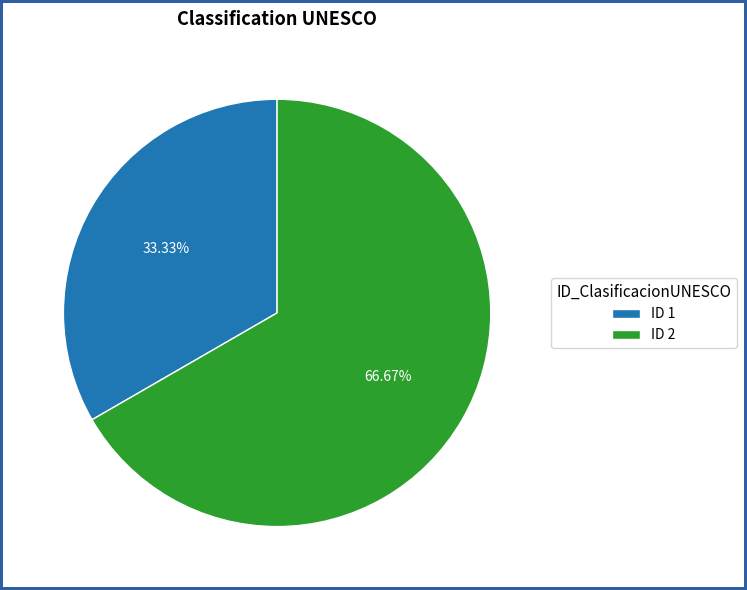

Which slice represents more than half of the pie?

ID 2